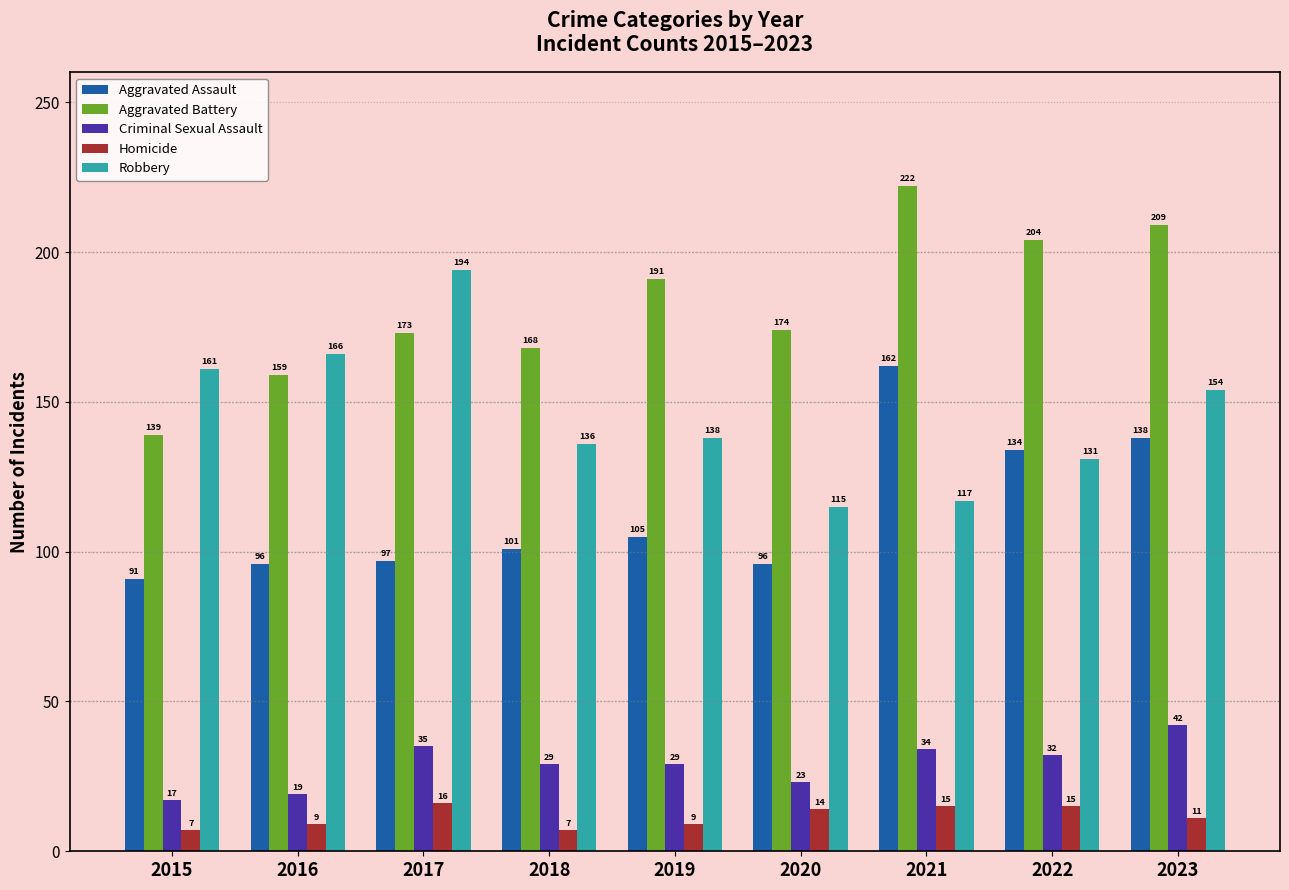

What is the value of the Homicide bar at the 3rd from the left?

16